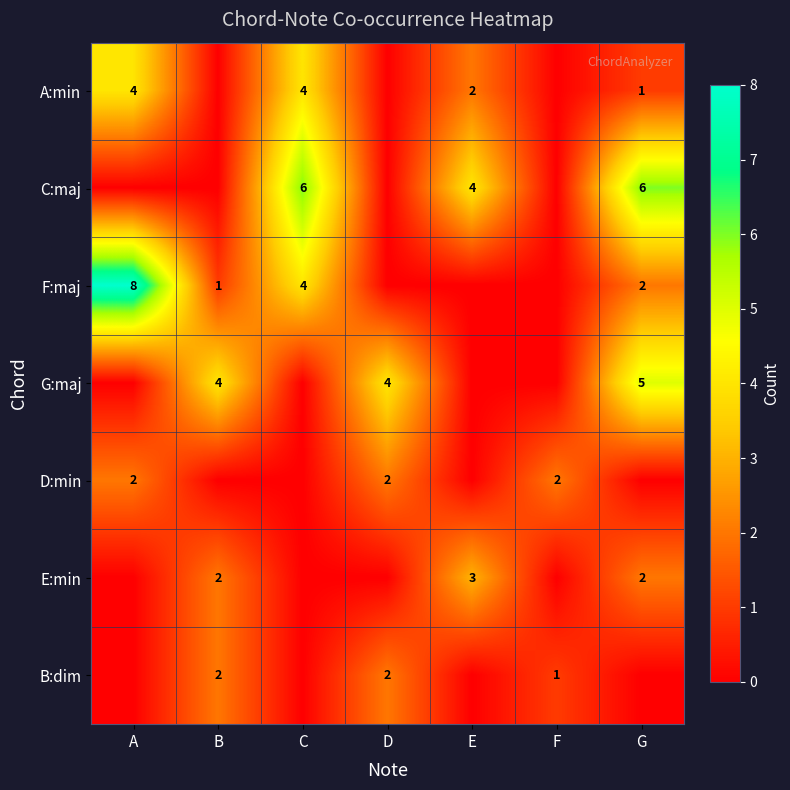

The B:dim series shows 3 at D. True or false?

False